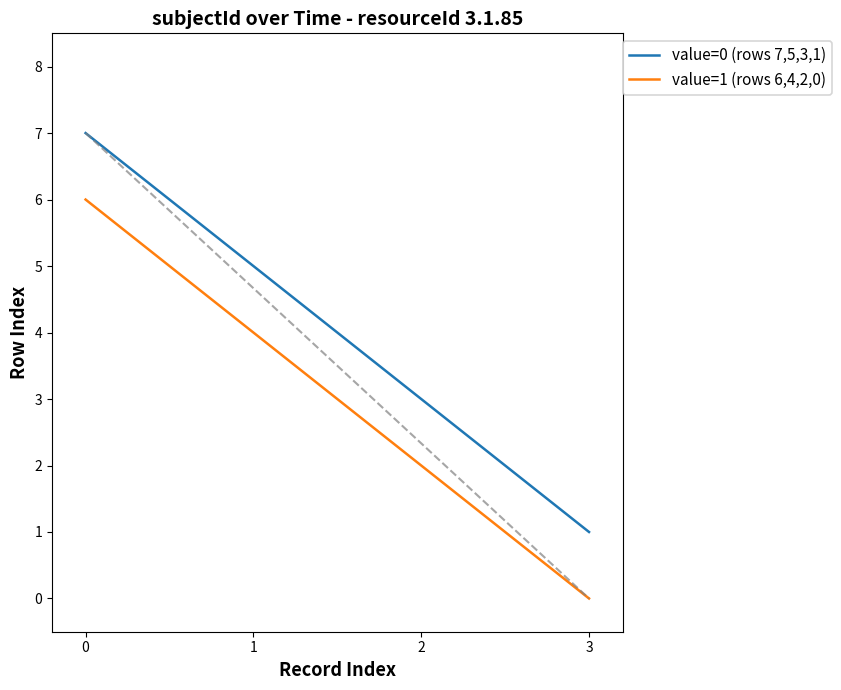

List the series in order of their peak value, lowest first.

value=1 (rows 6,4,2,0), value=0 (rows 7,5,3,1)